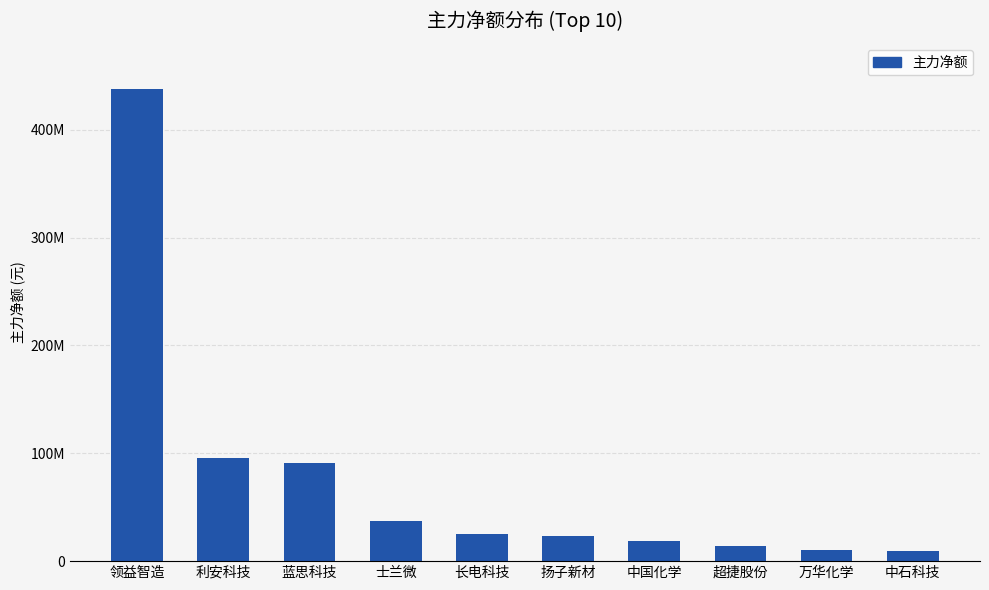

Between 长电科技 and 扬子新材, which is larger?

长电科技